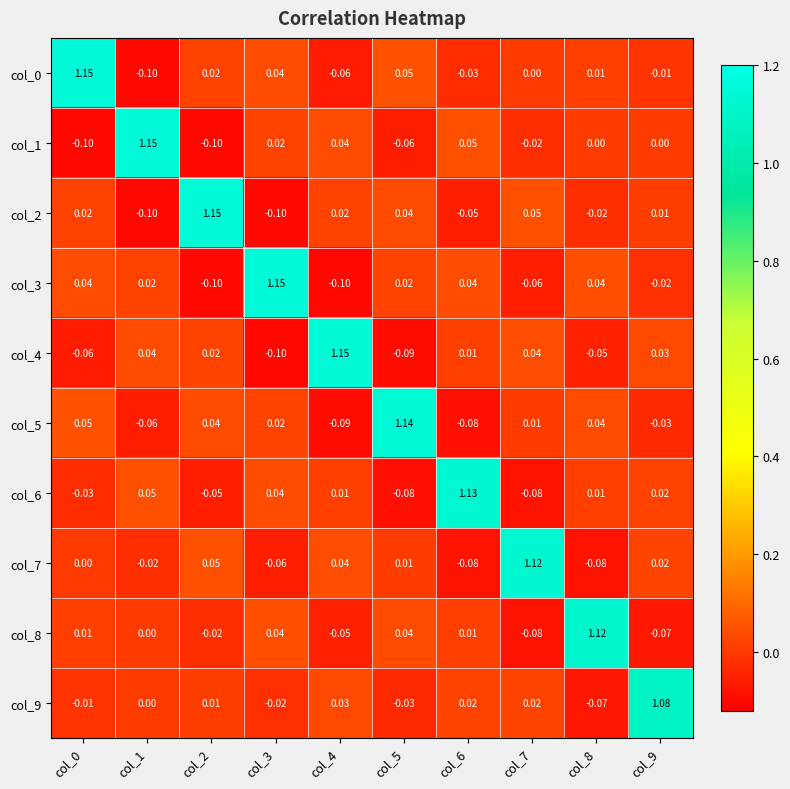

Is the value of col_4 at col_8 greater than the value of col_3 at col_7?

Yes